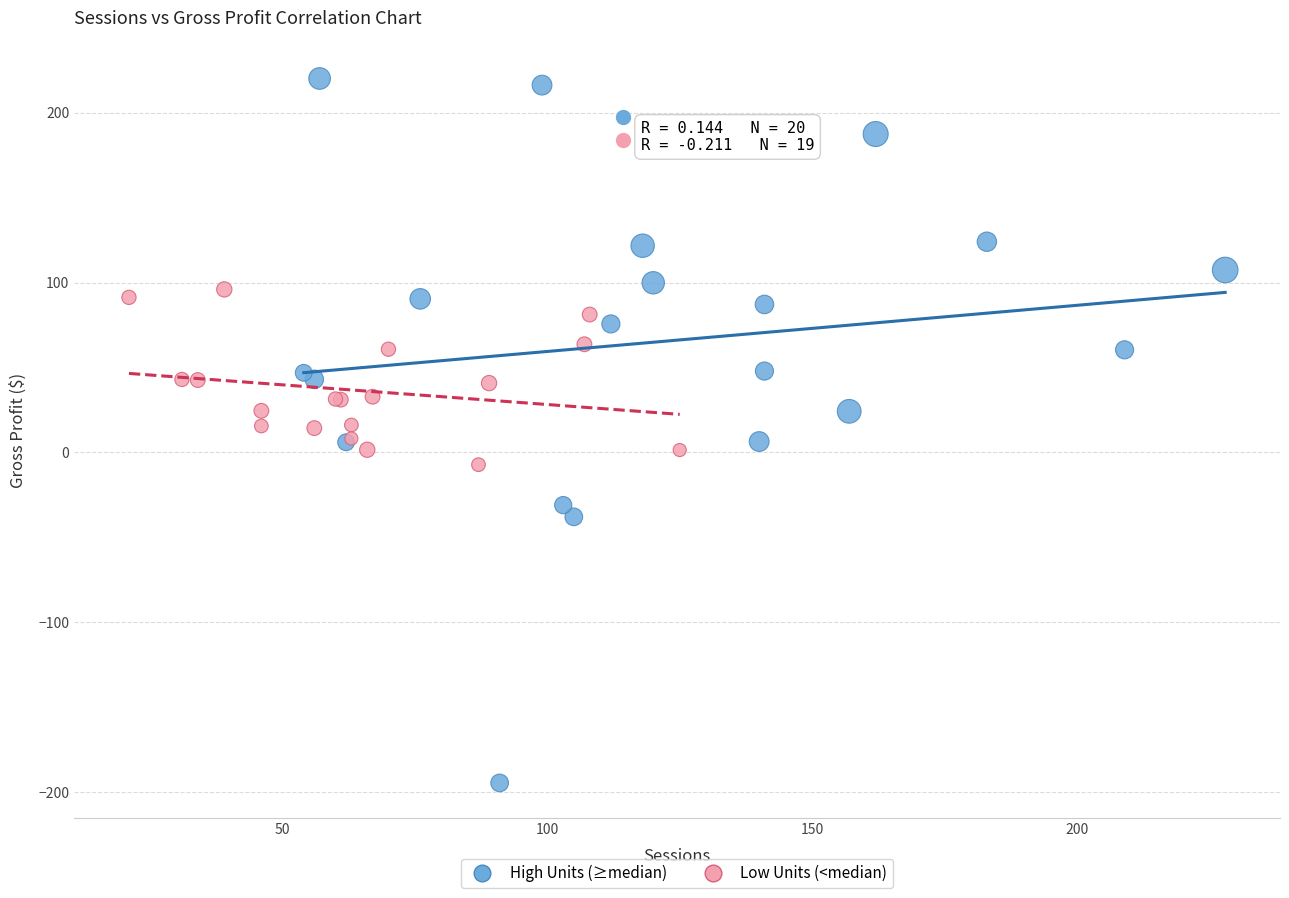

Which series contains the highest Y value?

High Units (≥median)